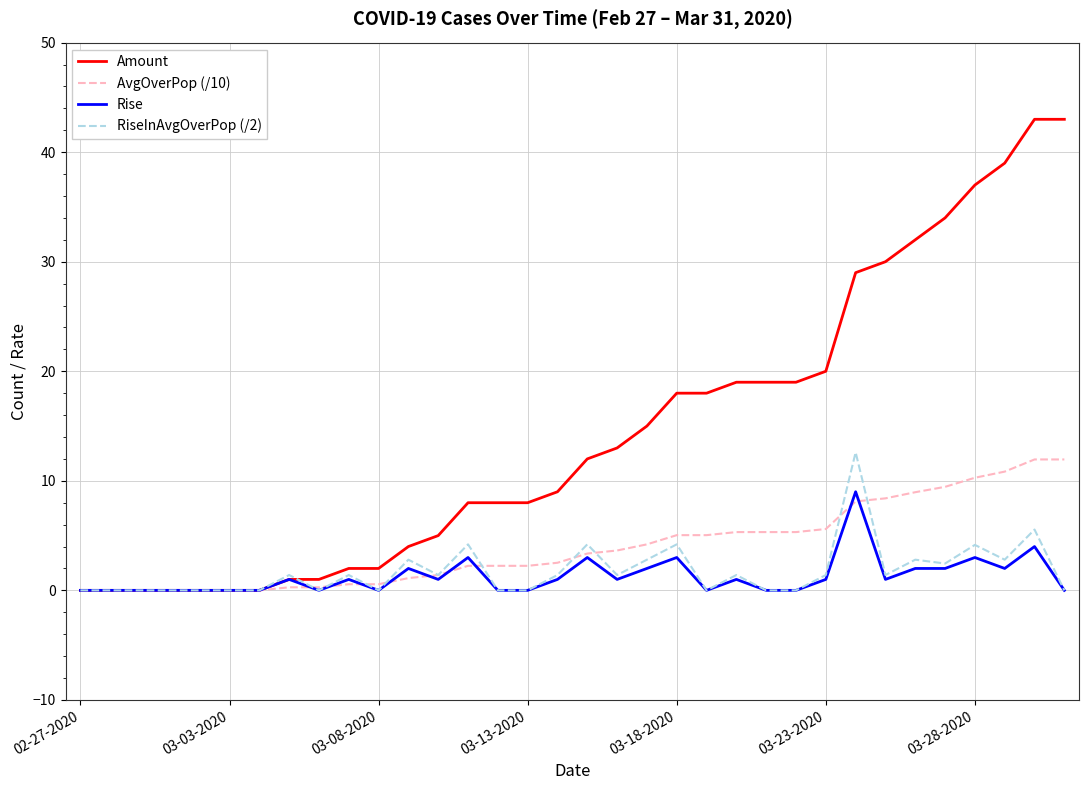

List the series in order of their peak value, highest first.

Amount, RiseInAvgOverPop (/2), AvgOverPop (/10), Rise